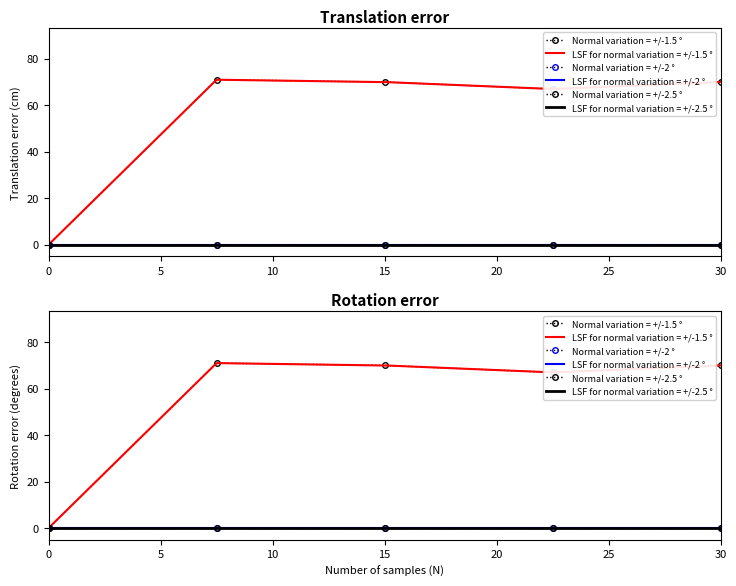

What is the difference between the maximum and second lowest values?

4